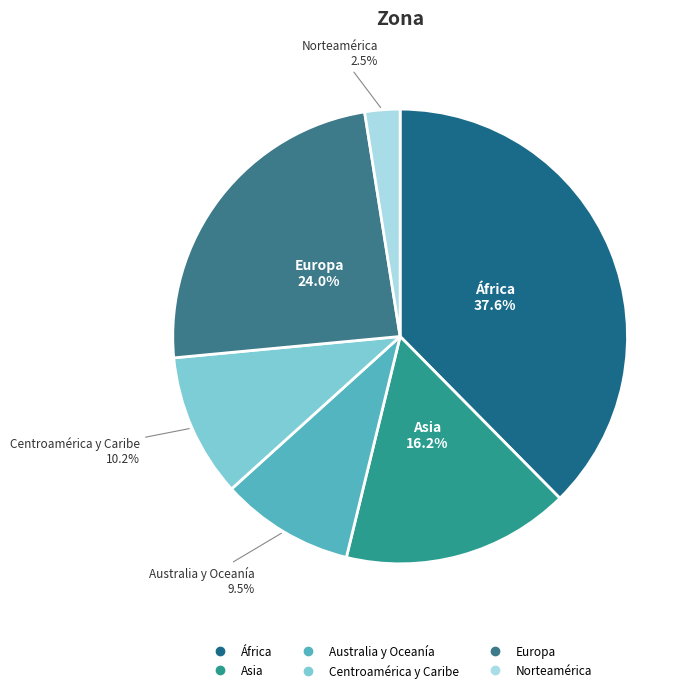

Does Asia account for over 50% of the chart?

No